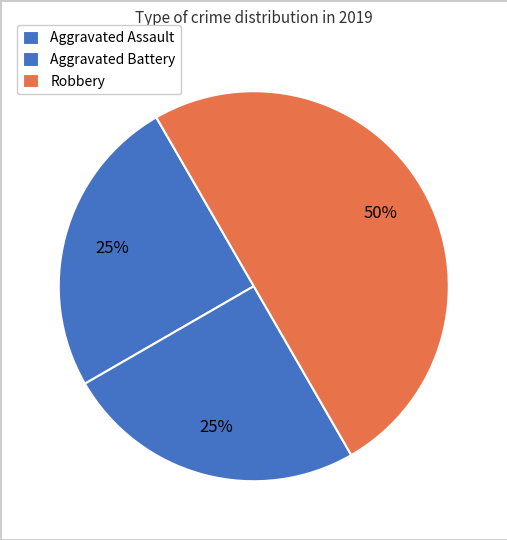

Is Robbery the majority of the pie?

No